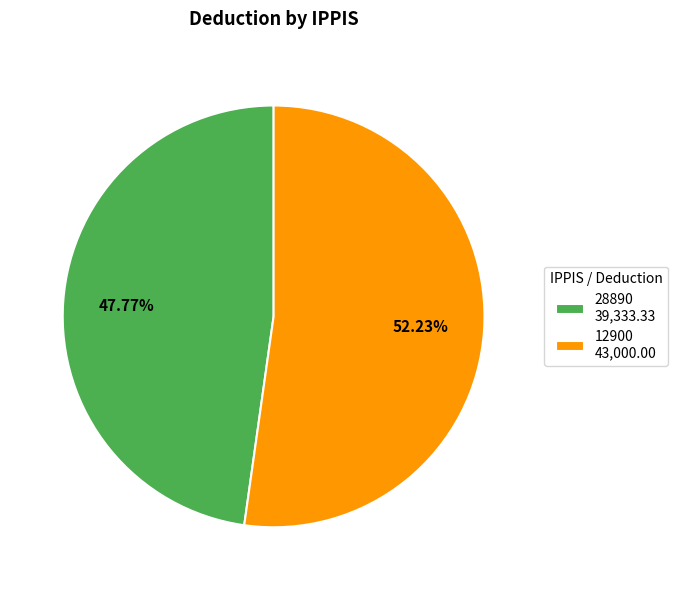

Count the number of slices in the pie.

2